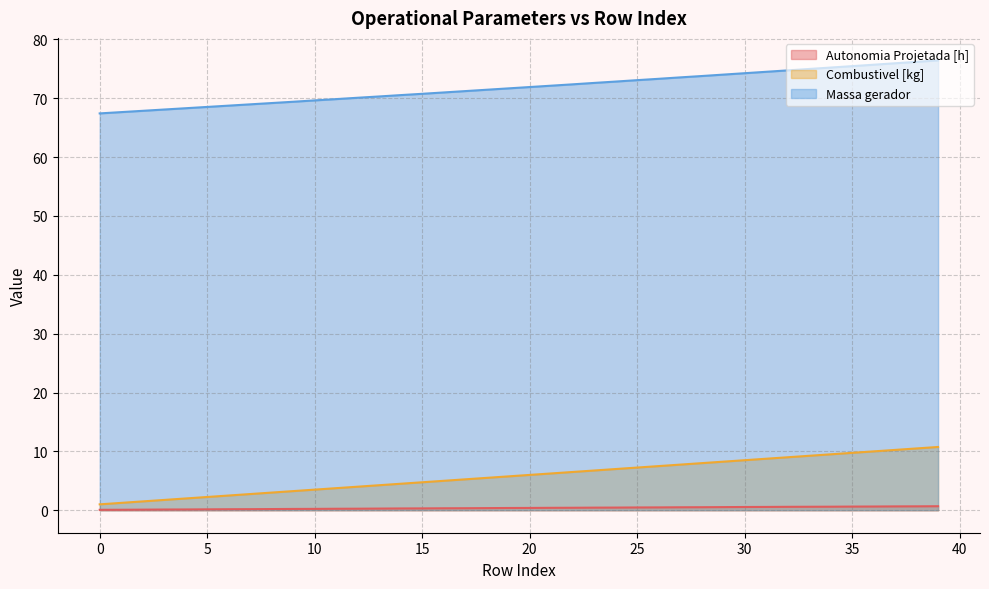

What is the total value across all series at 34?

85.3